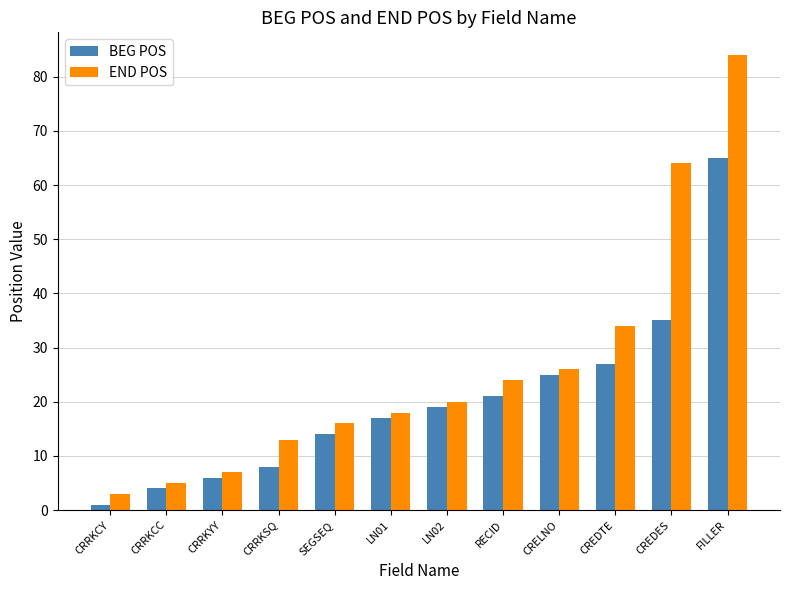

What is the total value across all series at SEGSEQ?

30